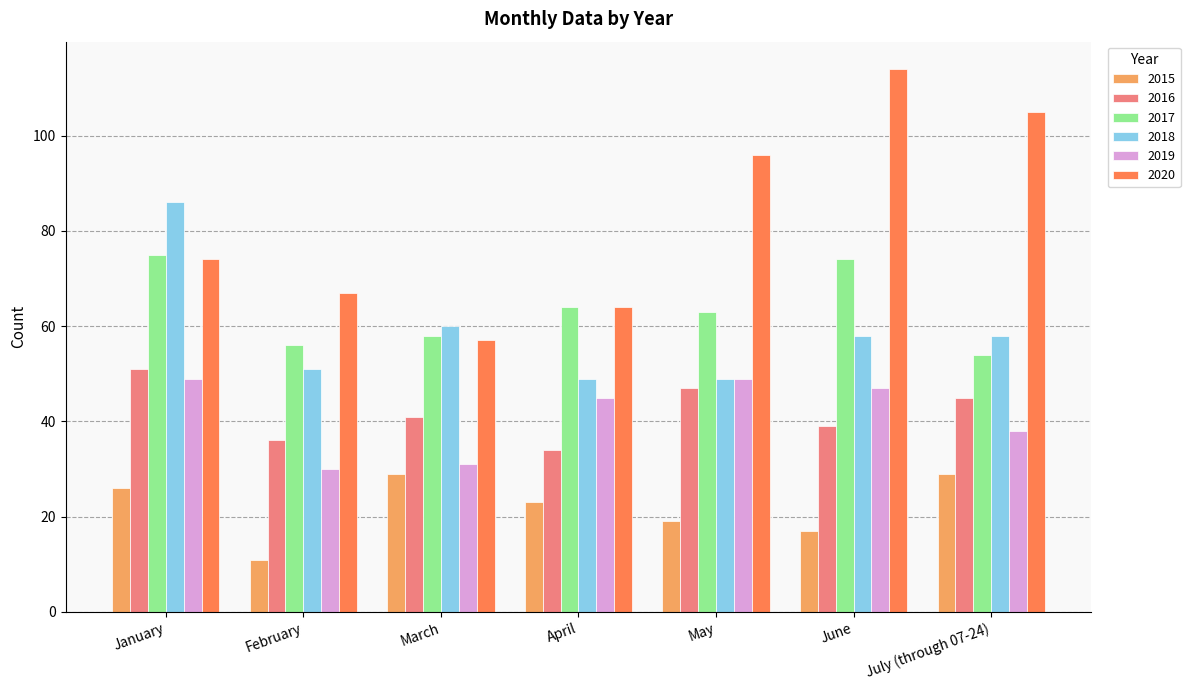

What is the average value of the 2016 series?

42